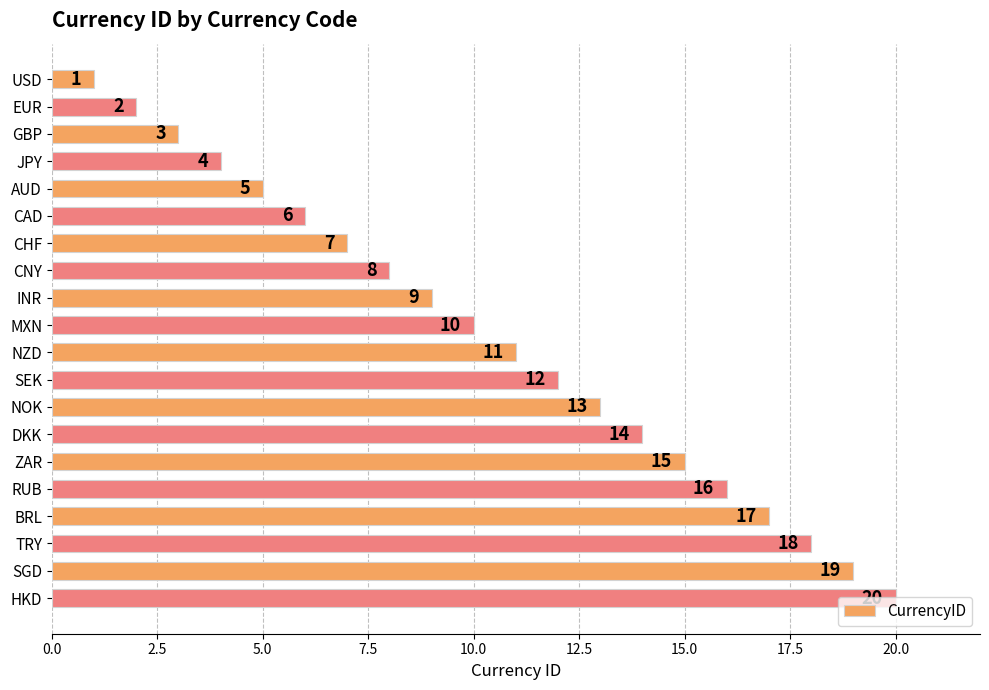

Rank the categories by value from lowest to highest.

USD, EUR, GBP, JPY, AUD, CAD, CHF, CNY, INR, MXN, NZD, SEK, NOK, DKK, ZAR, RUB, BRL, TRY, SGD, HKD